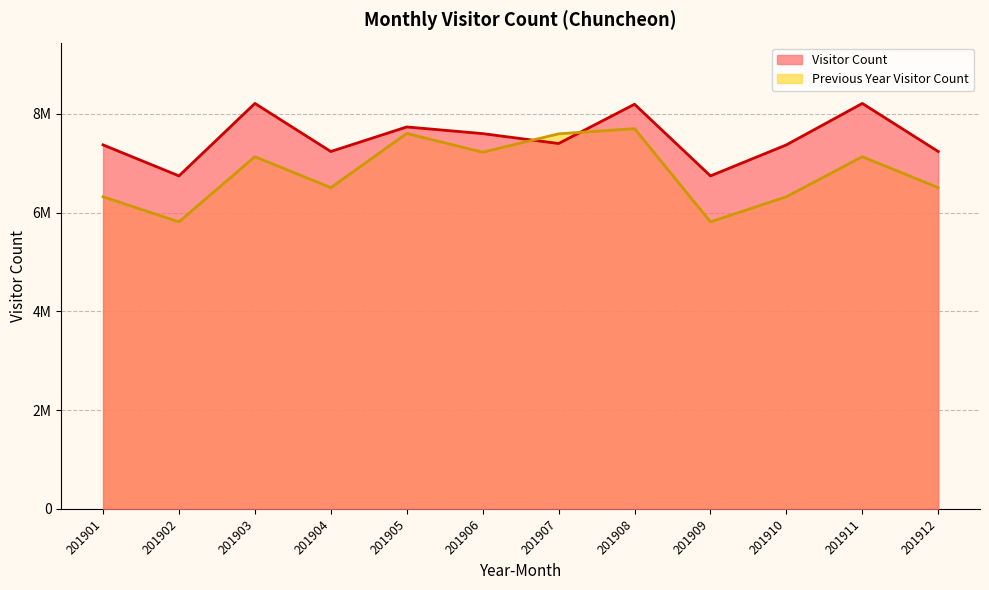

How many times do Previous Year Visitor Count and Visitor Count cross each other?

2